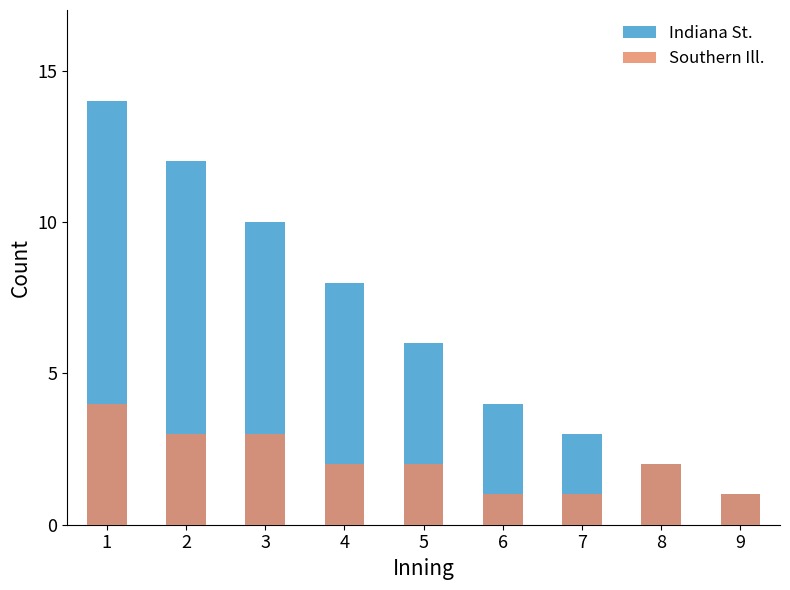

What is the highest value of the Southern Ill. series?

4